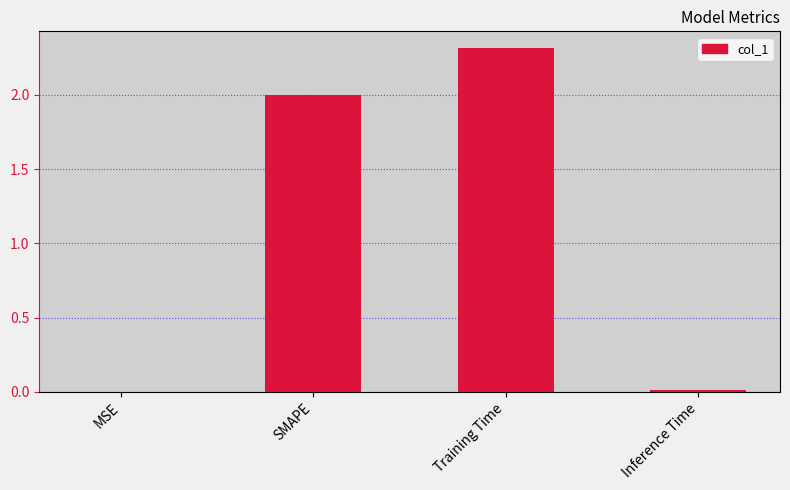

The chart shows a value of 0.0 at MSE. True or false?

True